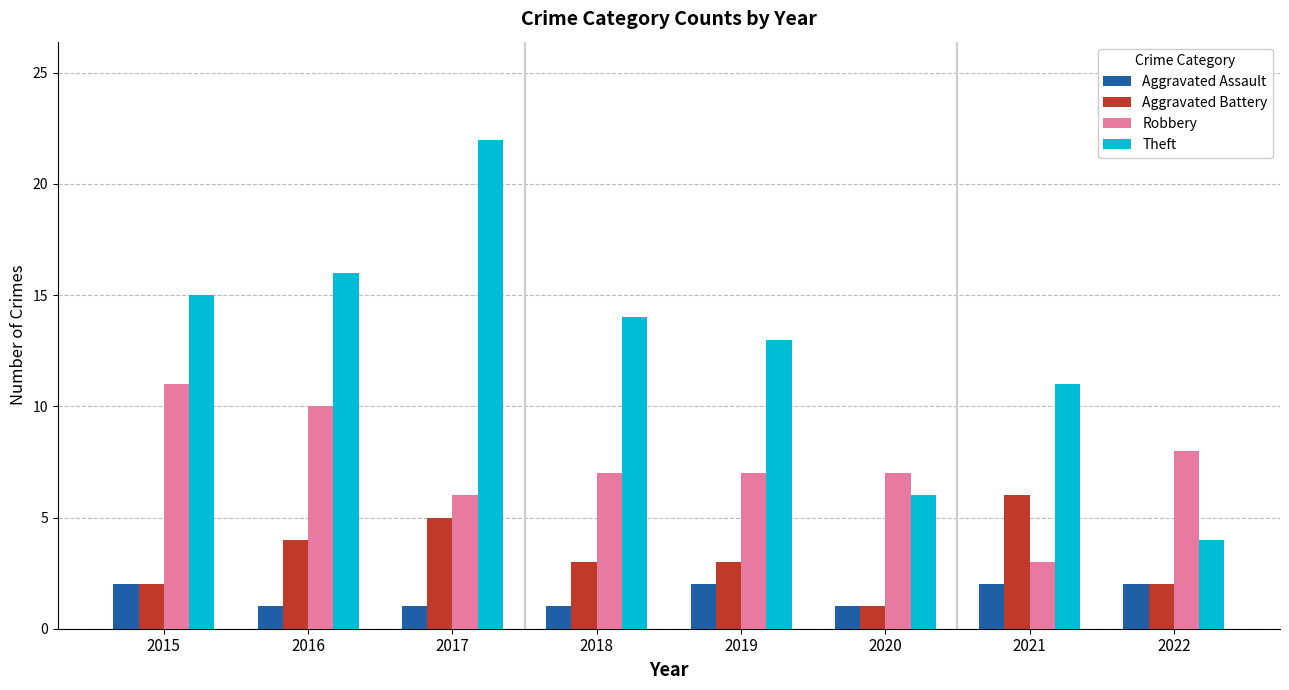

At which category is the sum across all series the highest?

2017